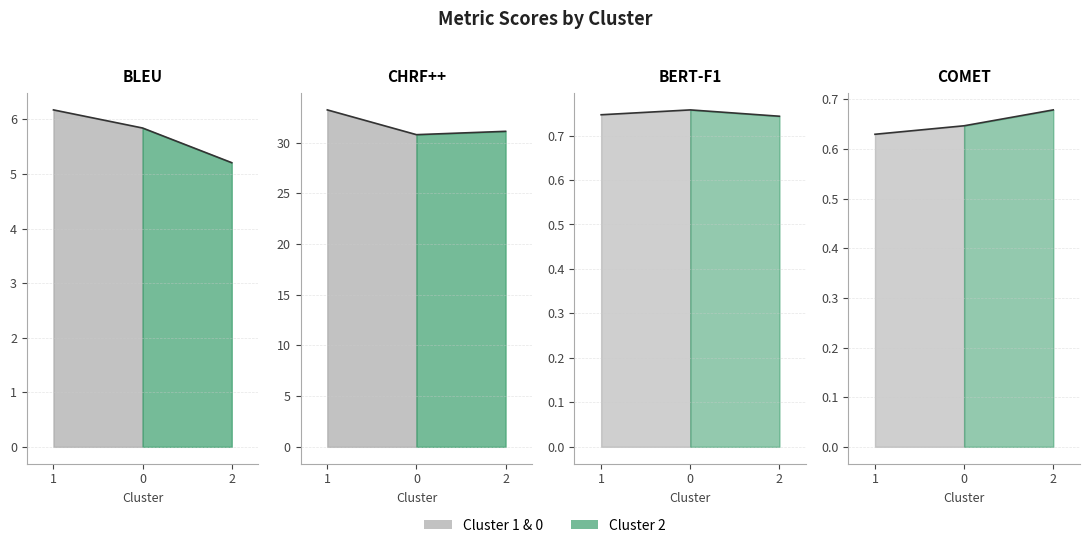

List the labels in order of COMET value, largest first.

2, 0, 1